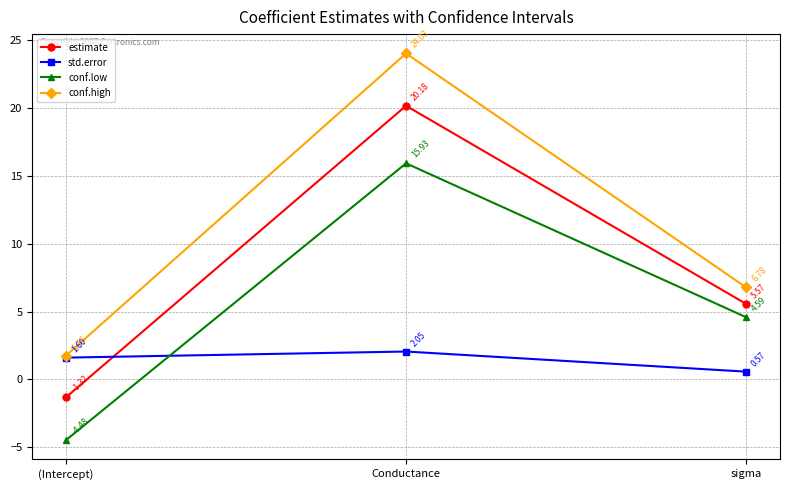

True or false: conf.low has a value of 15.9 at Conductance.

True